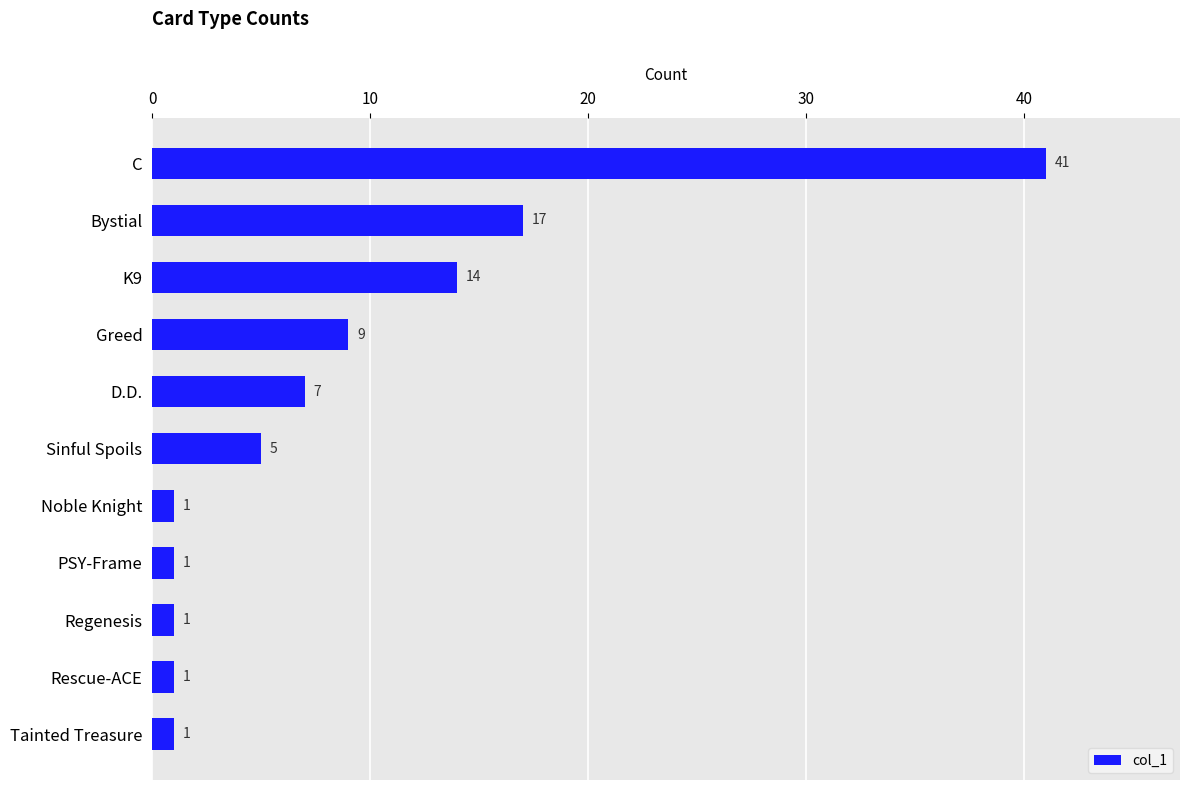

What is the ratio of the value at D.D. to the value at Noble Knight?

7.0